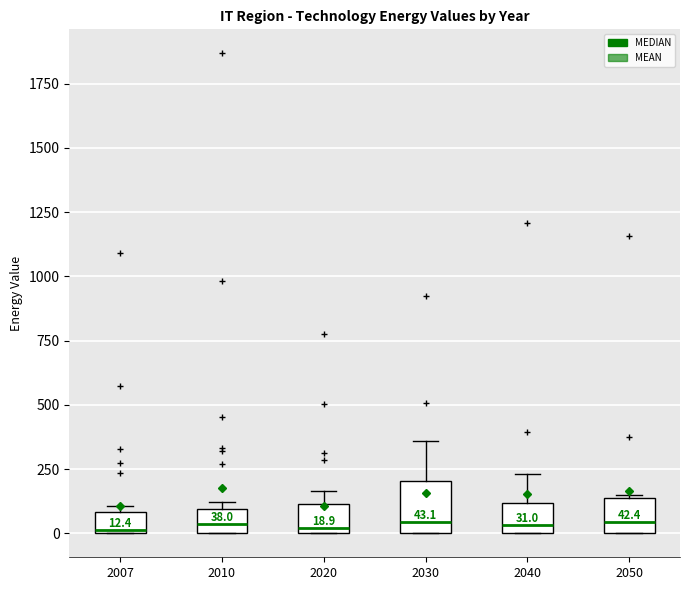

Comparing the boxes themselves (not the whiskers), which one is the tallest?

2030